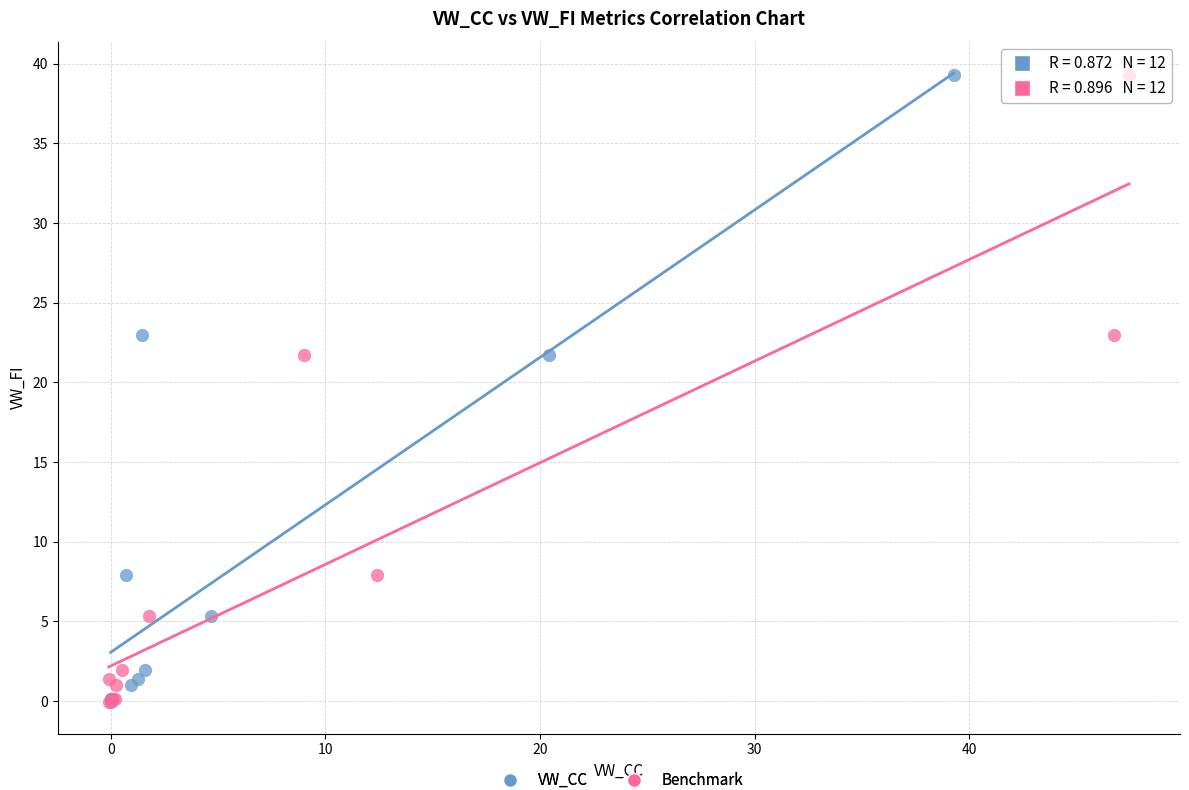

What are all the series names shown in the legend?

VW_CC, Benchmark